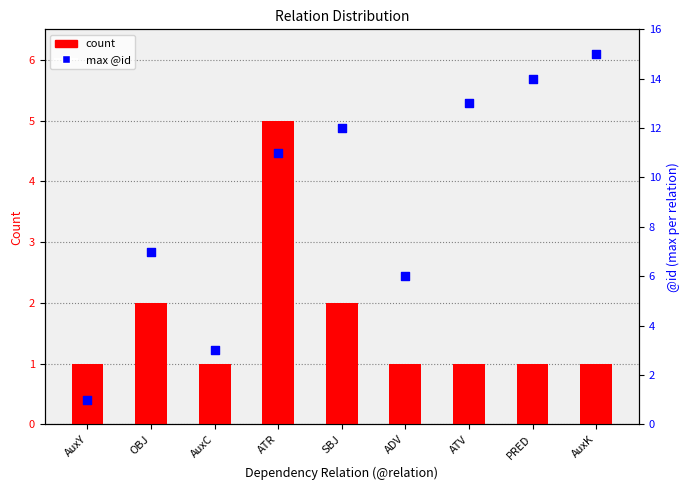

At how many categories does at least one series exceed 3?

7